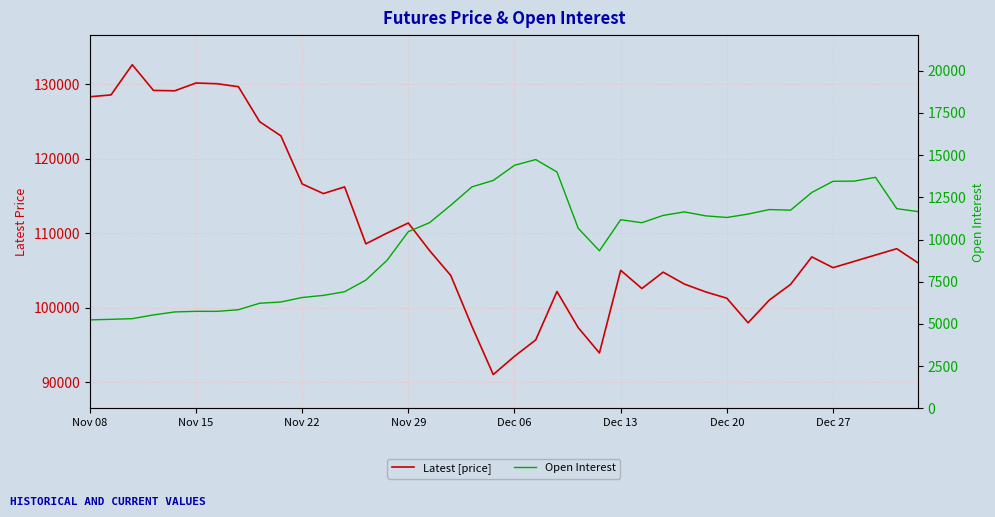

What is the average value of the Open Interest series?

9915